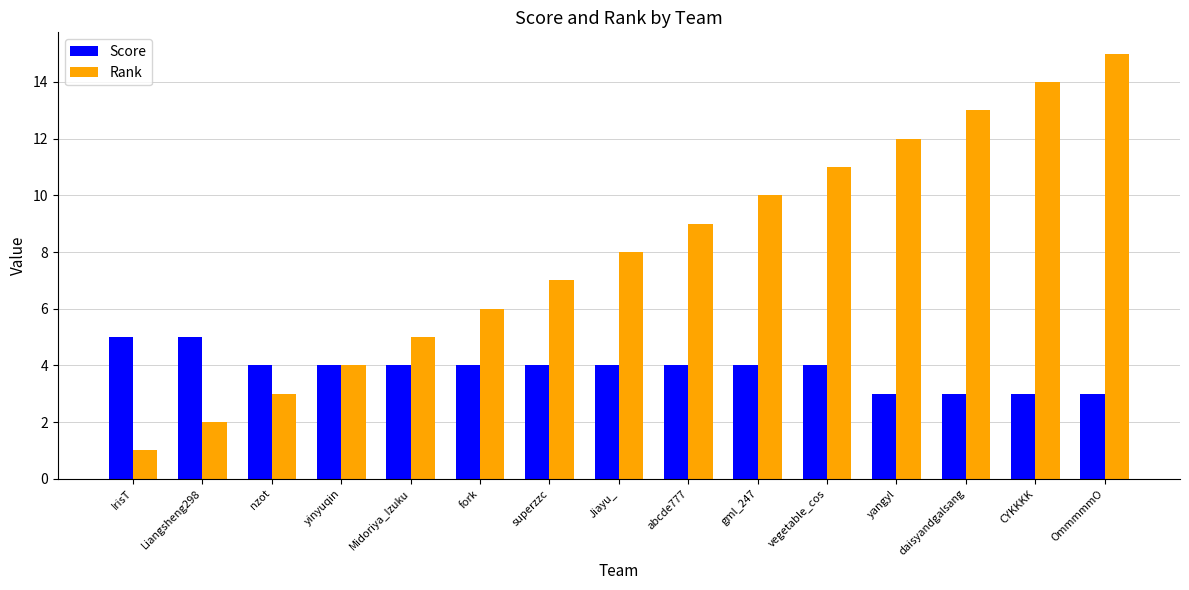

Rank the series at OmmmmmO from highest to lowest value.

Rank, Score